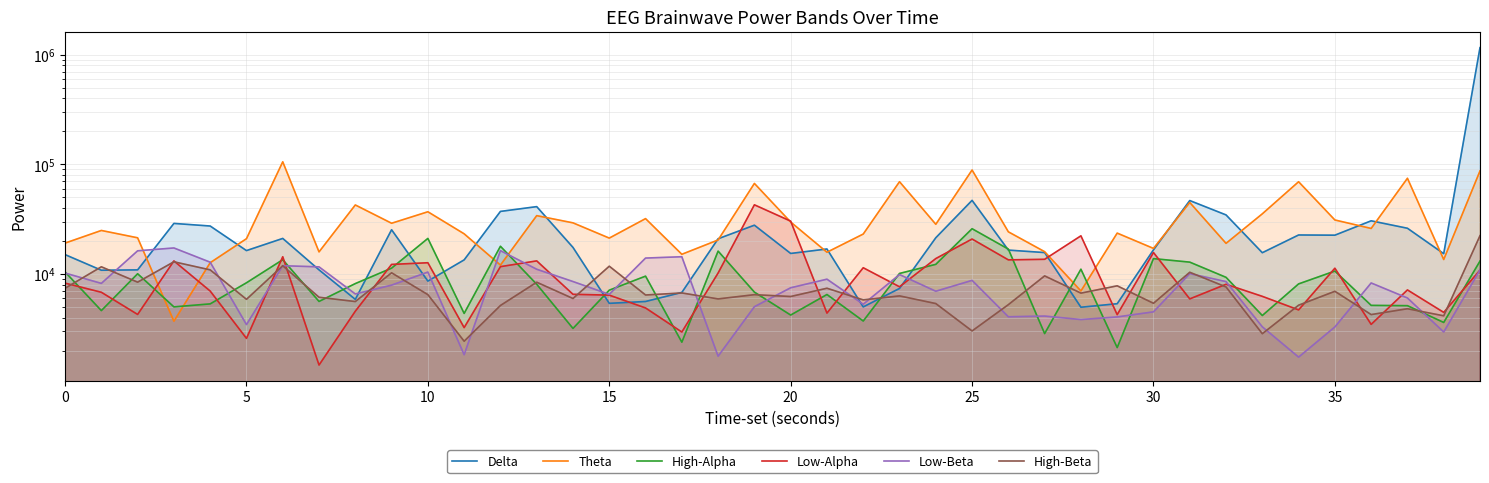

Reading left to right, extract all data points from this chart.

Delta: 15029	10831	10911	28913	27379	16351	21101	10915	5876	25325	8619	13457	37195	41122	17475	5408	5622	6796	20951	27859	15399	16912	5017	7391	21403	46895	16522	15687	4983	5365	16610	46708	34556	15641	22686	22594	30534	26125	15326	1154504
Theta: 19134	24942	21383	3717	12679	20986	105322	15911	42585	29016	36925	23246	12064	34040	29261	21251	31973	15129	20432	66900	29769	15795	23135	69382	28393	88661	24240	15980	7007	23599	17114	44869	19032	35361	69322	31078	26018	74547	13560	86957
High-Alpha: 10456	4643	10060	5020	5346	8323	13509	5627	8184	11316	21107	4376	17907	8069	3195	7128	9569	2393	16175	6843	4229	6508	3732	10123	12255	25873	16871	2867	11069	2137	13816	12836	9331	4188	8130	10644	5182	5149	3621	13125
Low-Alpha: 8263	6821	4284	13167	6996	2593	14365	1482	4585	12234	12672	3250	11675	13174	6536	6422	4908	2962	10217	42717	30329	4407	11409	7652	13829	20844	13460	13621	22290	4265	15701	5935	8065	6261	4711	11294	3479	7164	4473	10850
Low-Beta: 10205	8220	16276	17277	12816	3462	11907	11622	6583	7923	10427	1841	16333	11056	8542	6523	13978	14373	1784	5039	7495	8975	5307	9889	6970	8754	4079	4140	3849	4066	4523	10085	8533	3304	1750	3296	8290	6048	2964	10901
High-Beta: 7421	11639	8432	12929	10912	5883	11903	6143	5614	10261	6490	2443	5169	8422	5985	11785	6442	6724	5932	6486	6241	7423	5811	6321	5383	3030	5261	9617	6700	7808	5414	10377	7626	2860	5200	6962	4271	4829	4163	22361